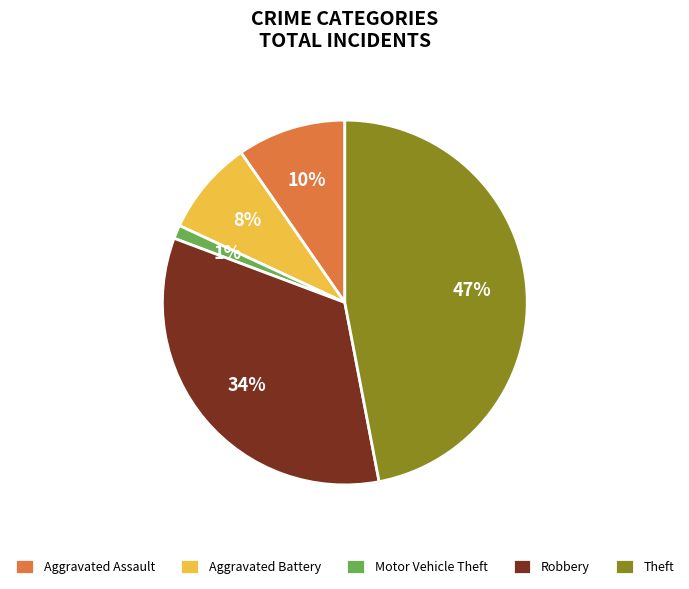

What is the smallest slice in the pie chart?

Motor Vehicle Theft